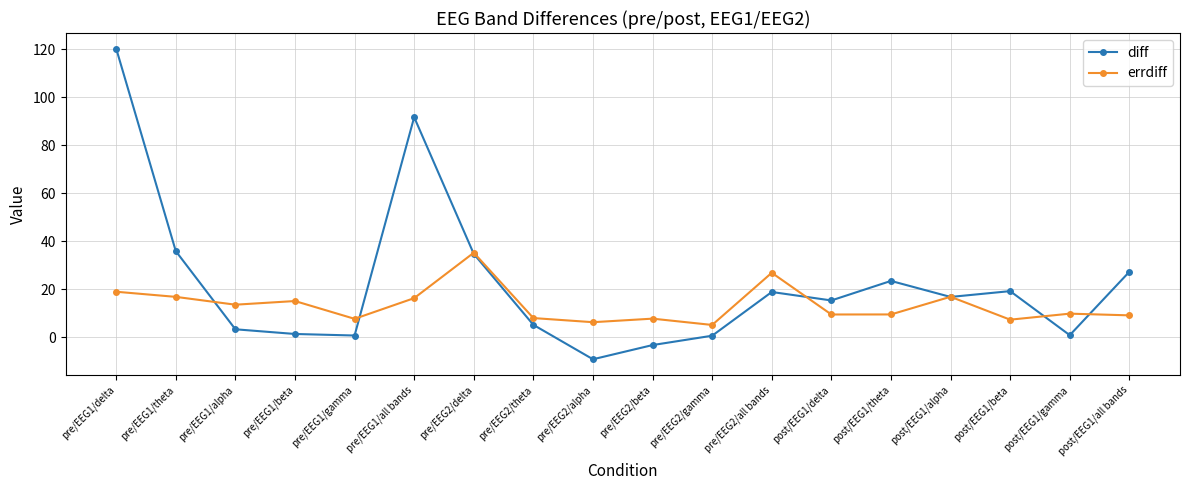

What is the difference between the maximum and minimum values in the diff series?

129.4